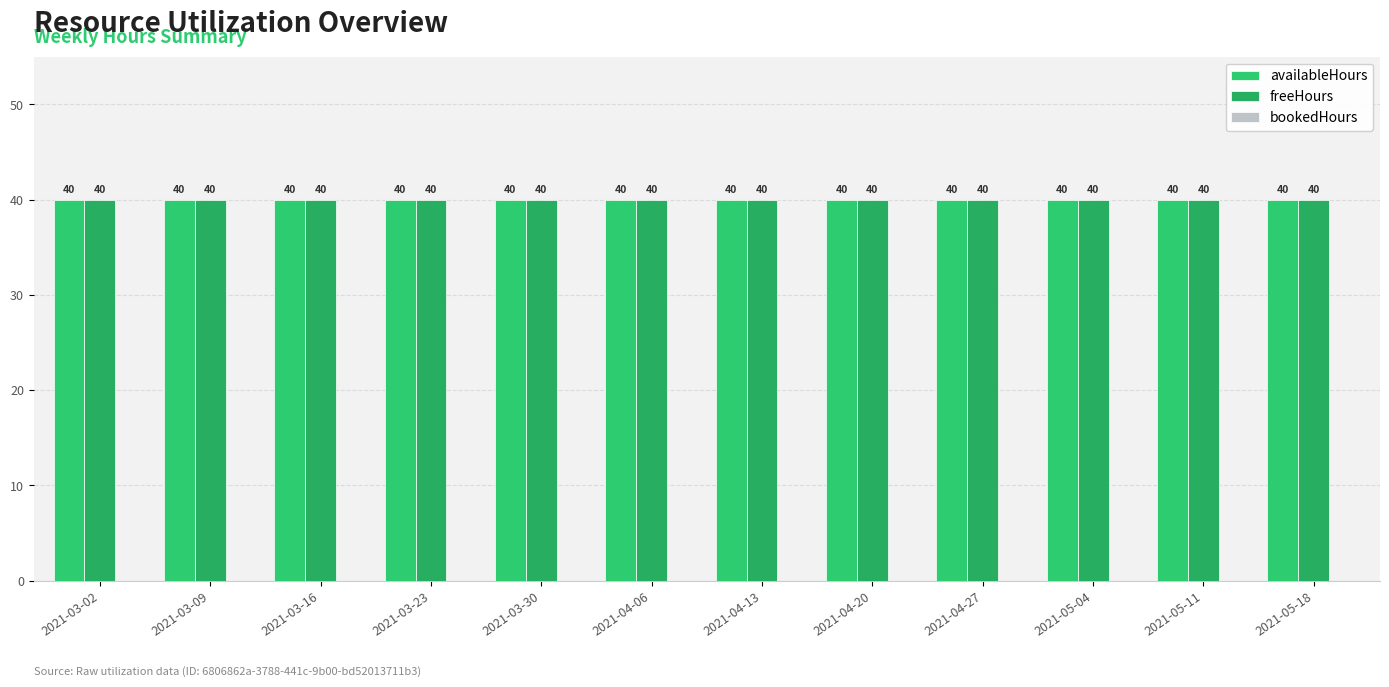

Count the number of data series in this chart.

3